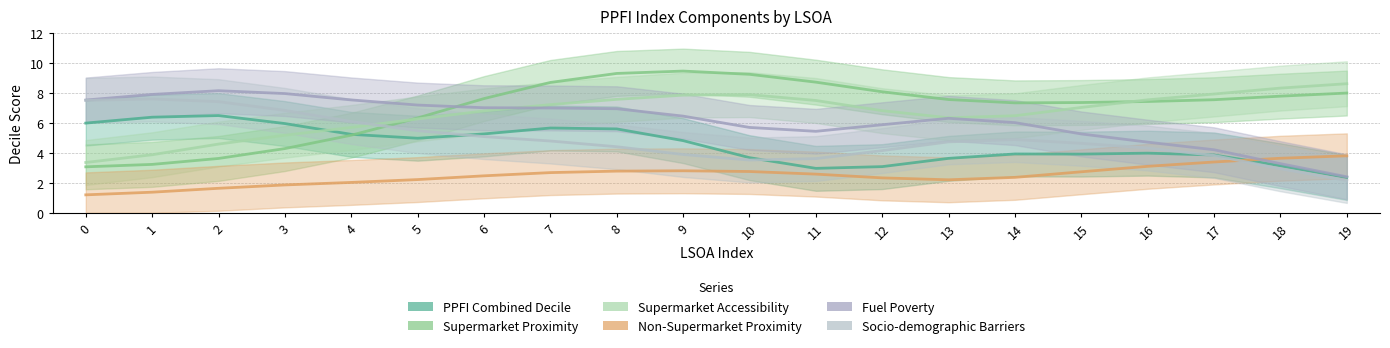

What is the average value of the Non-Supermarket Proximity series?

2